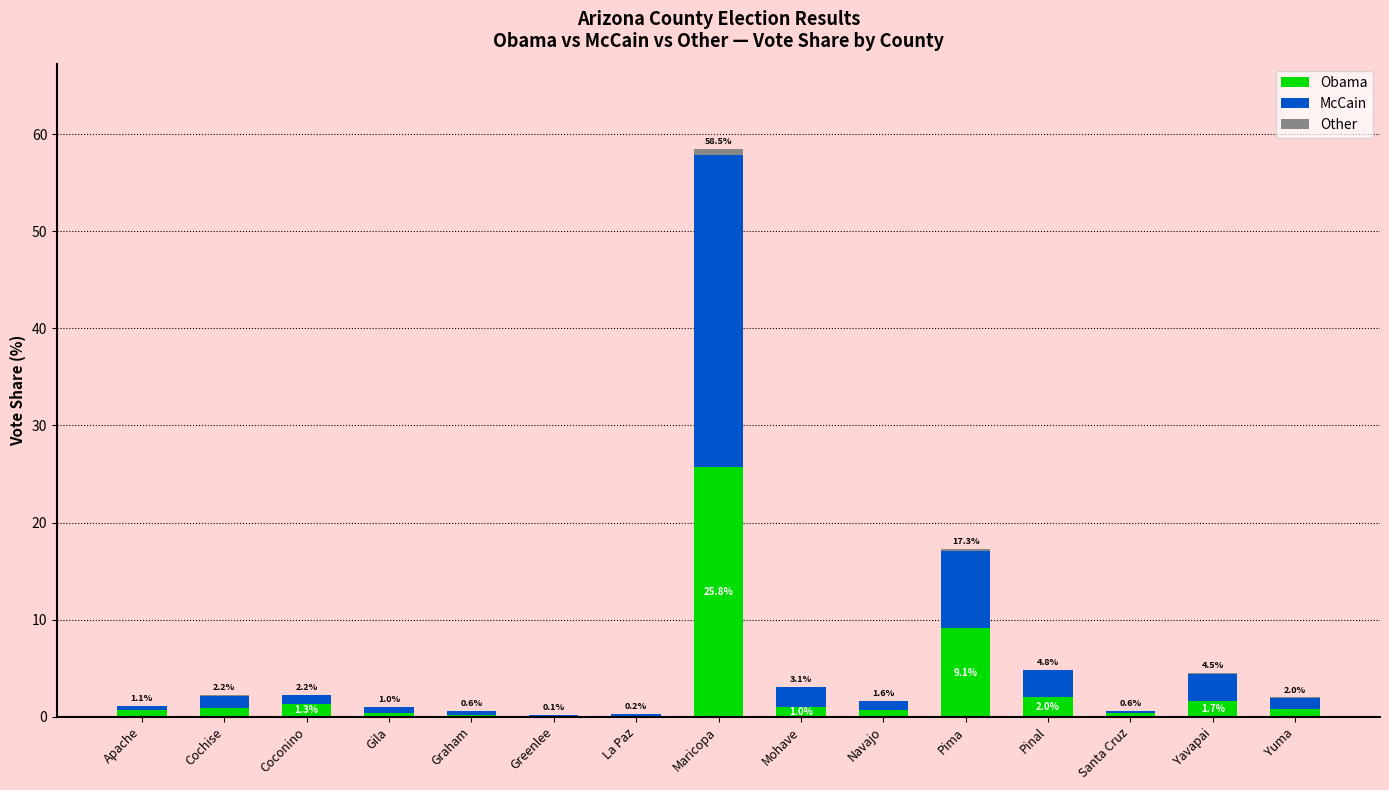

Where is Obama nearest to the value 12?

Pima